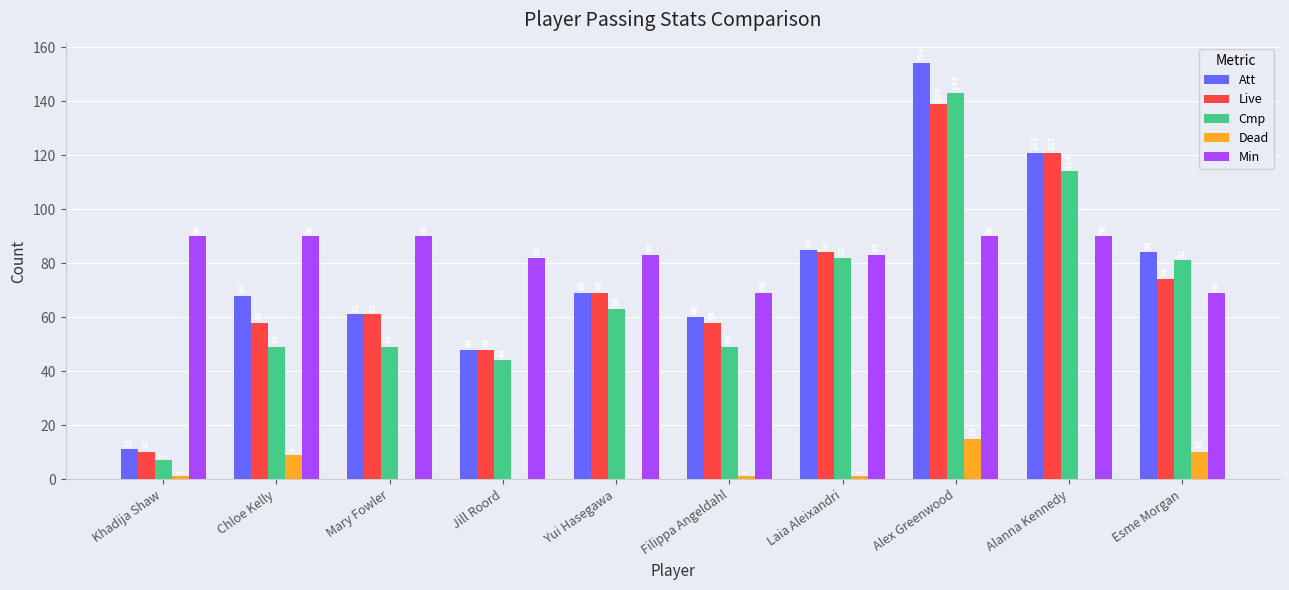

Is it true that Dead equals 15 at Alex Greenwood?

True